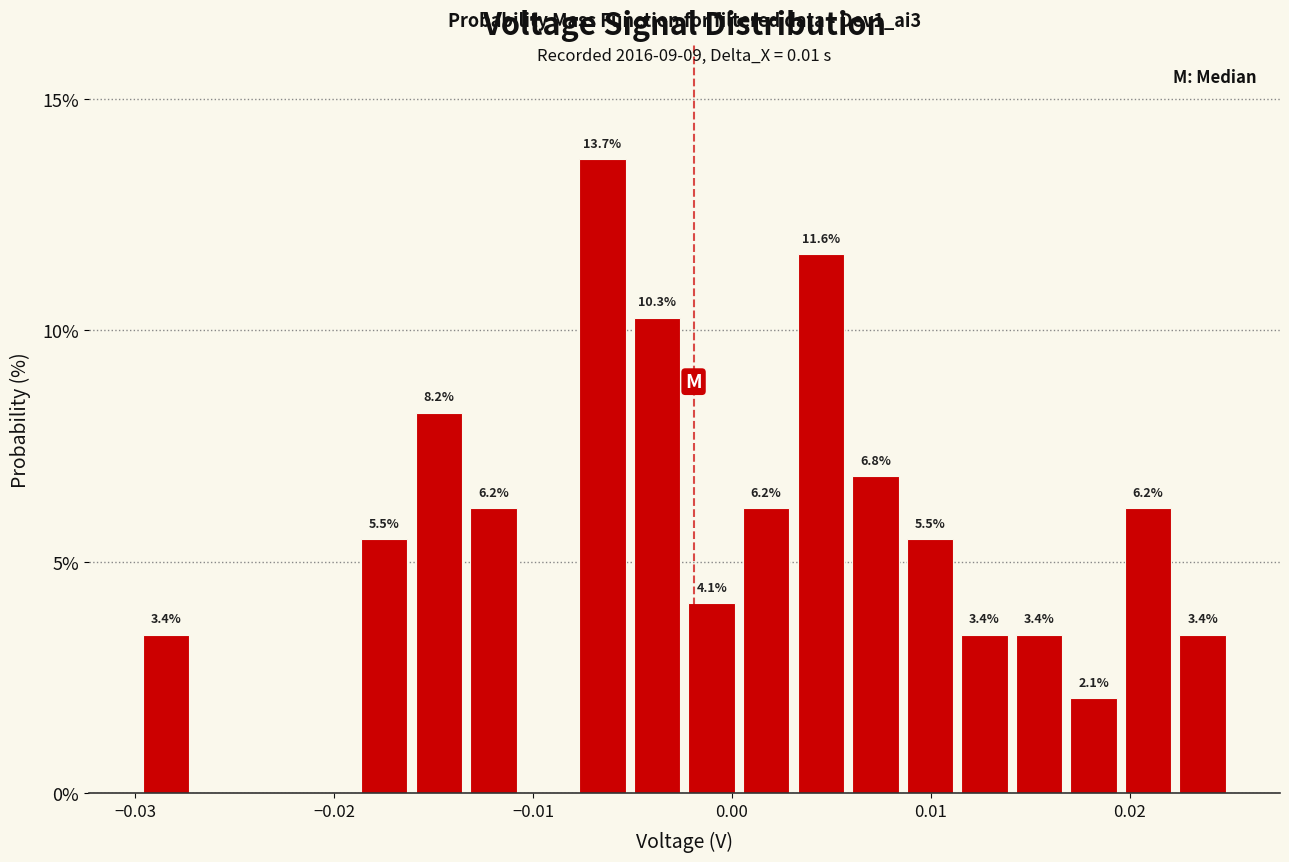

Around what value on the x-axis is the tallest bar? Give the approximate position of its centre, as read against the axis.

-0.007